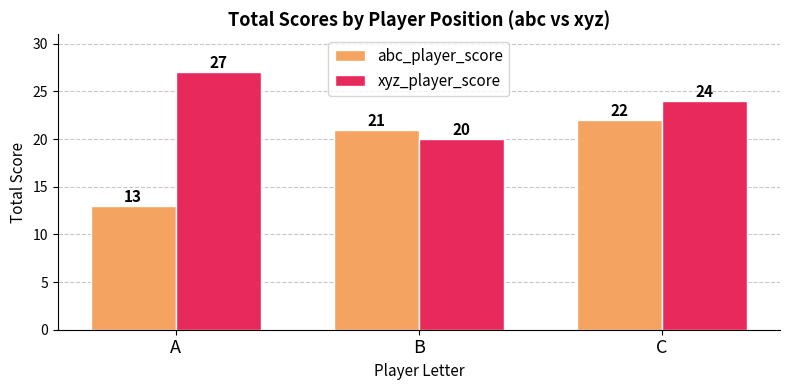

How many categories are shown in the chart?

3